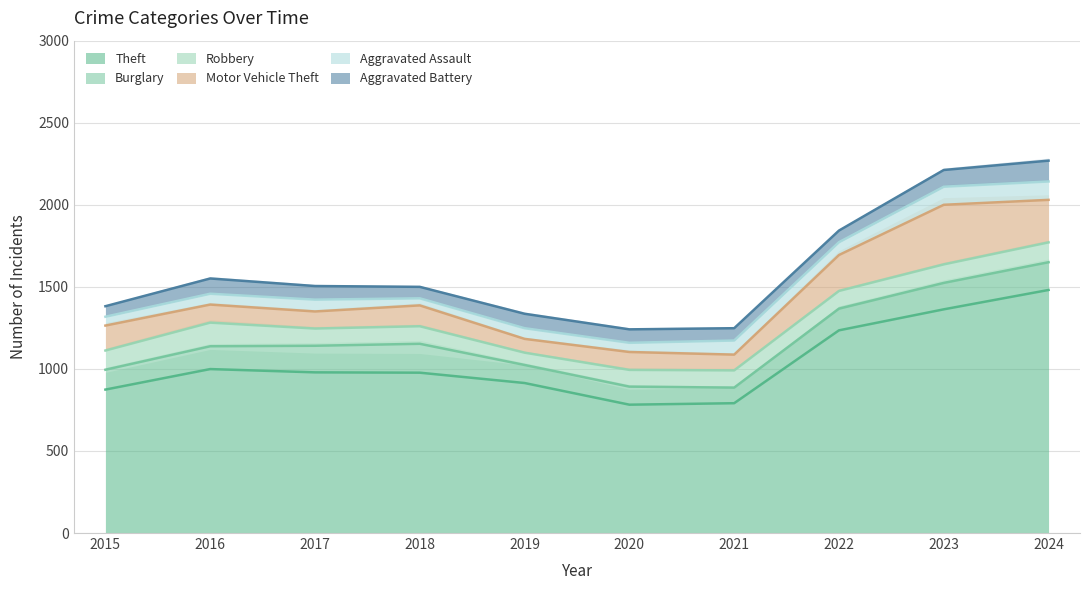

How many interior local valleys does the Motor Vehicle Theft series have?

3